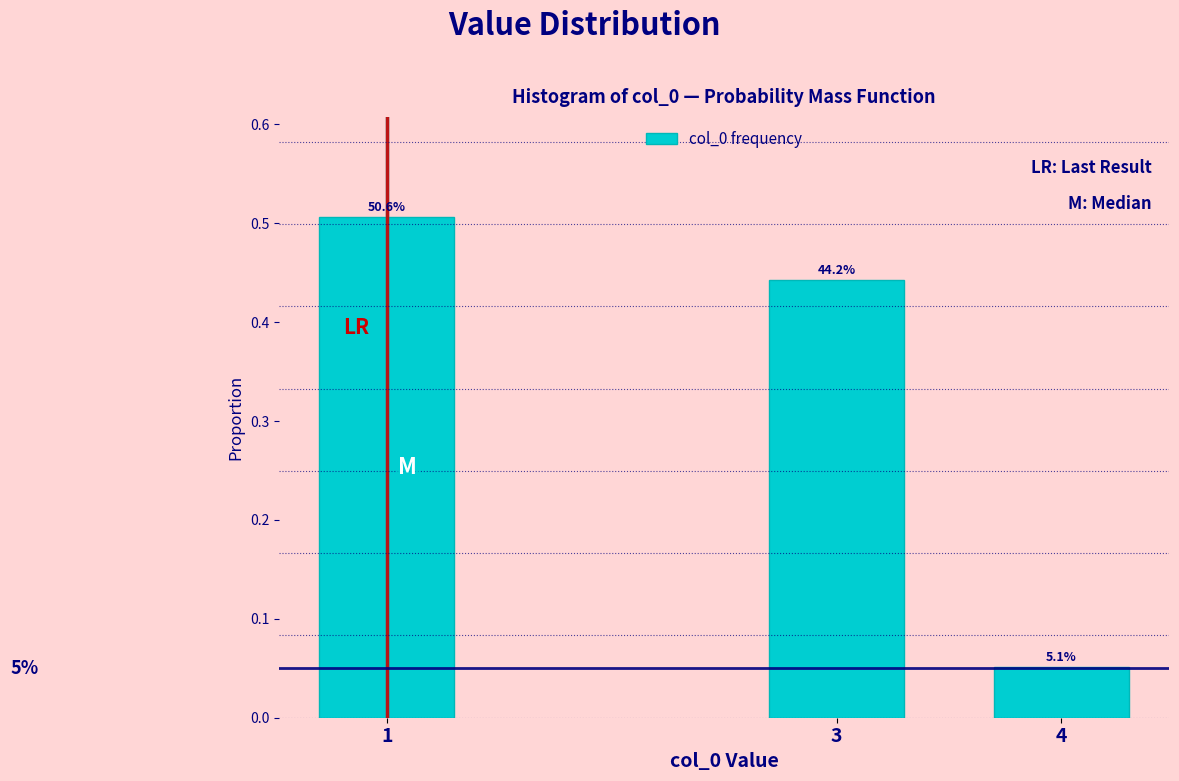

Are the bars horizontal?

No